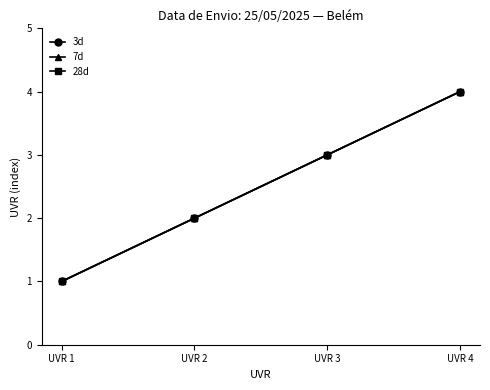

Rank the series by their maximum value, from highest to lowest.

3d, 7d, 28d